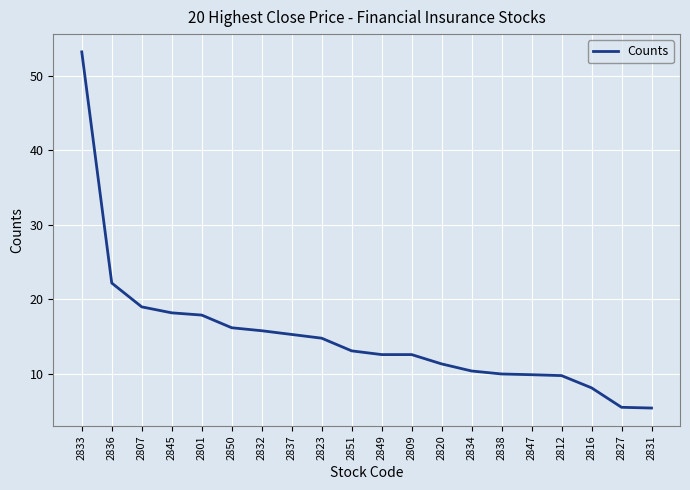

What is the difference between the second highest and second lowest values?

16.7